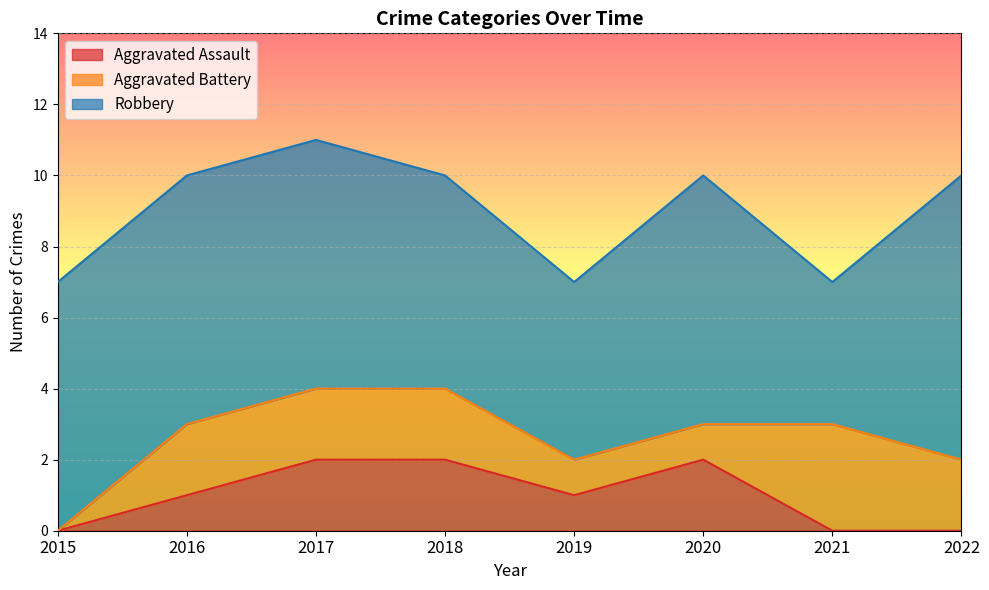

Rank the series by their maximum value, from lowest to highest.

Aggravated Assault, Aggravated Battery, Robbery